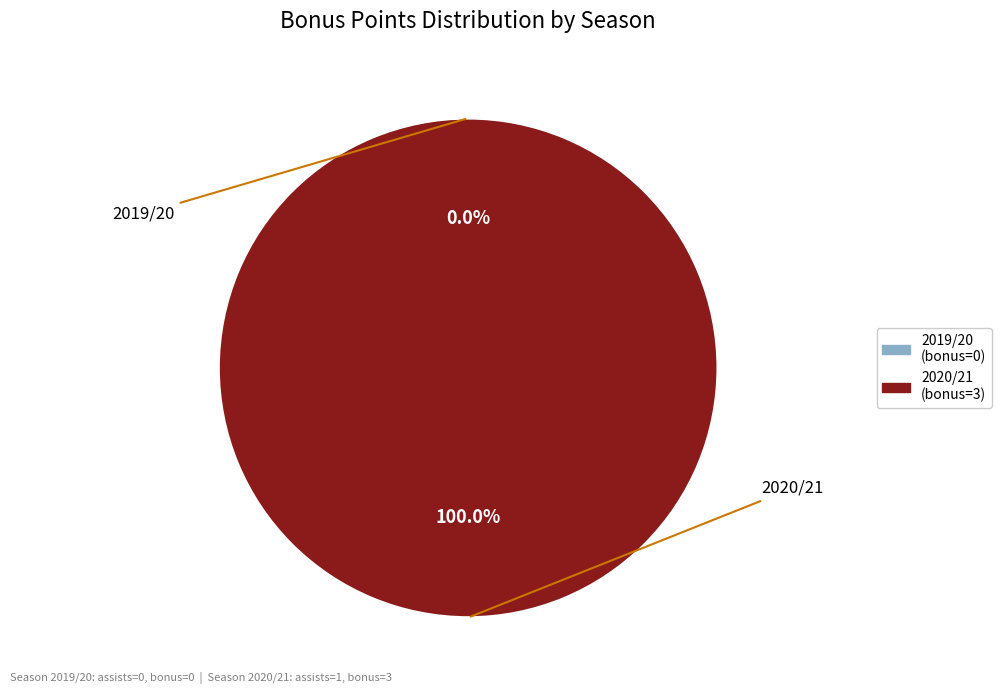

Do 2019/20 (assists=0) and 2020/21 (assists=1) together represent more than half of the pie?

Yes